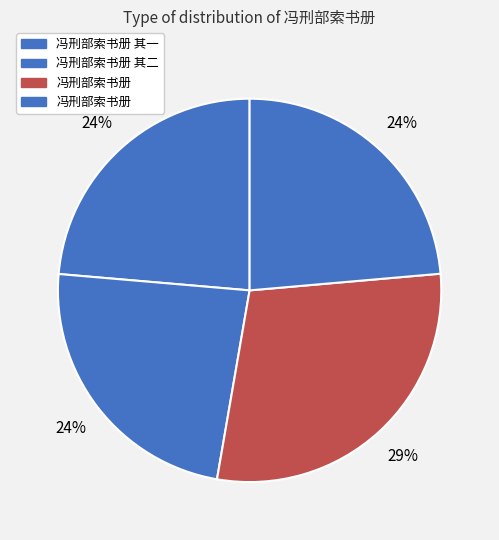

How many segments does this pie chart have?

4